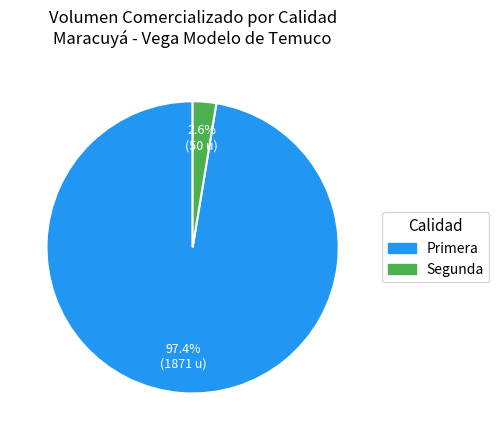

Is there a majority slice in this chart?

Yes